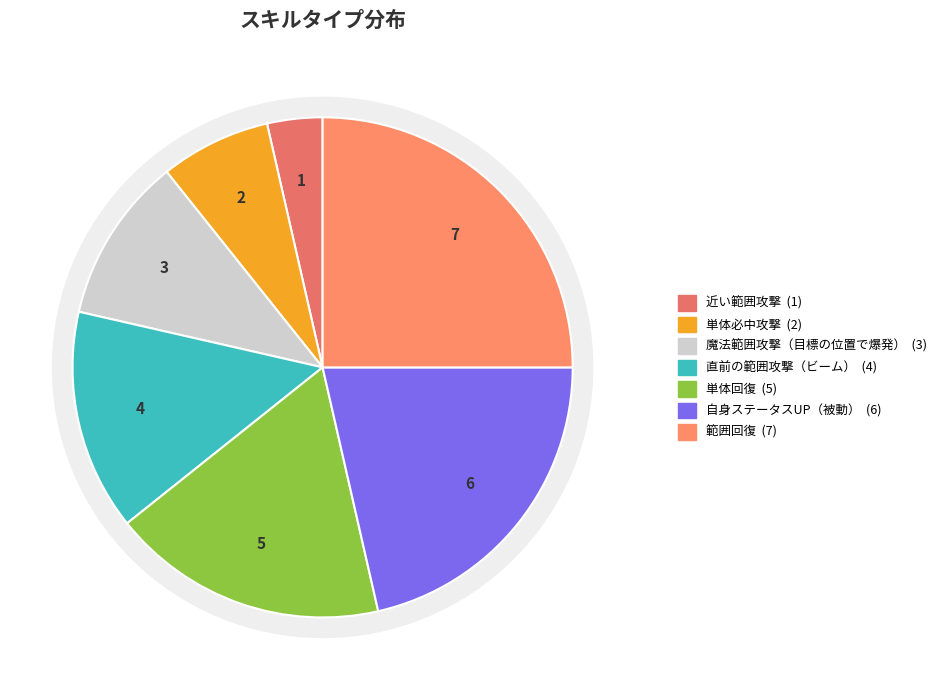

What percentage do 近い範囲攻撃 and 魔法範囲攻撃（目標の位置で爆発） together represent?

14.3%